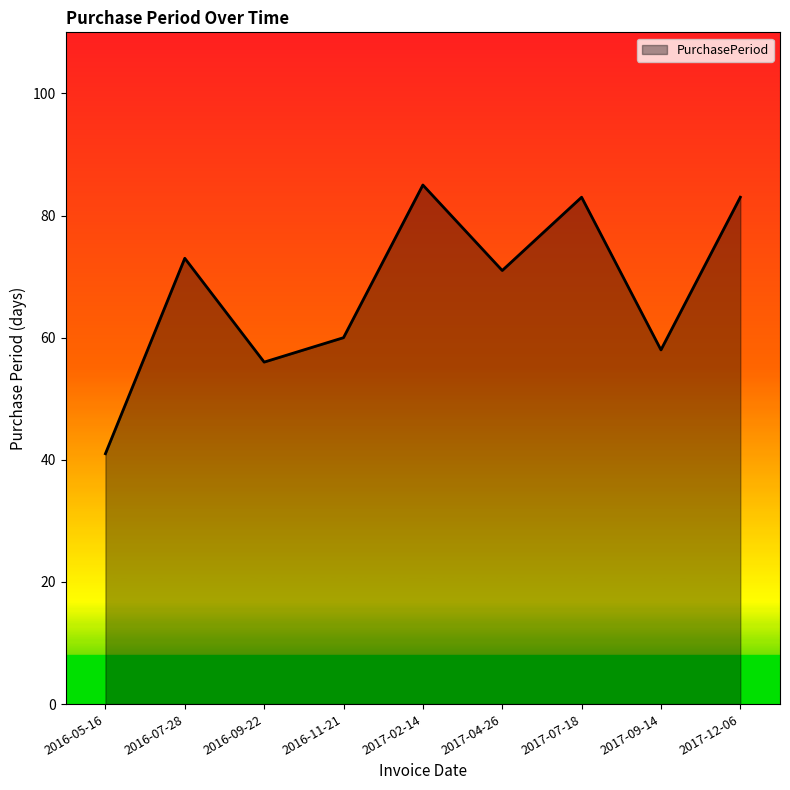

What is the difference between the values at 2016-09-22 and 2016-11-21?

4